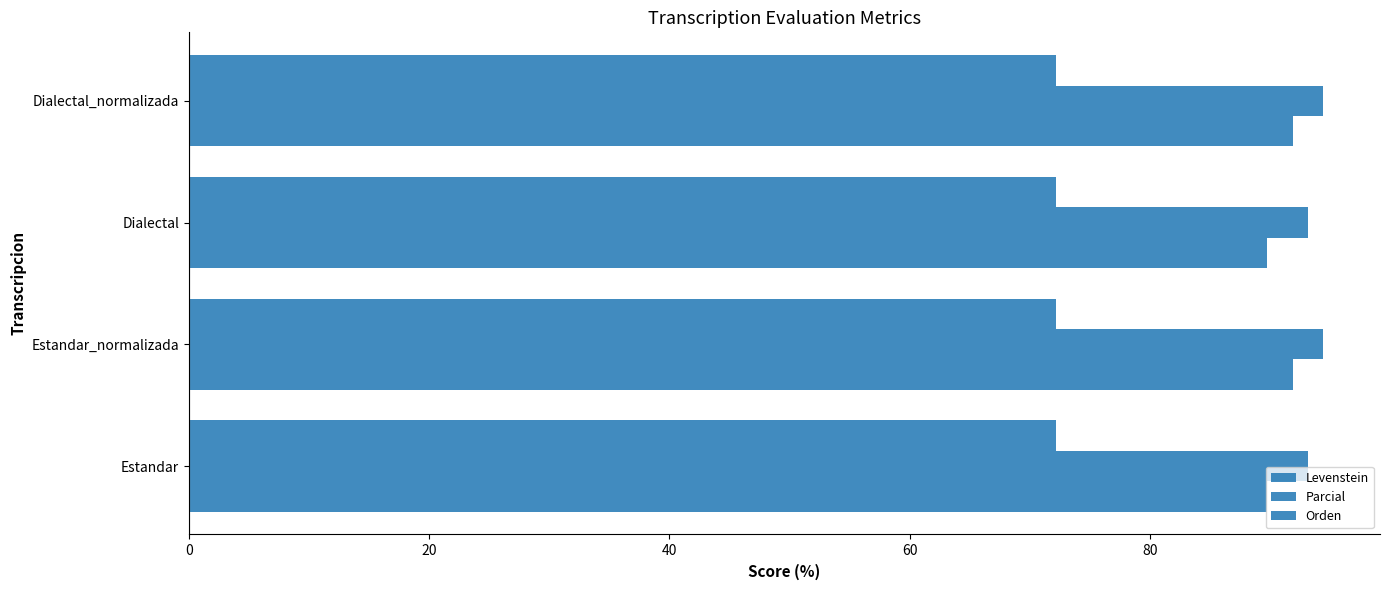

How many values in the Parcial series are below 94?

2